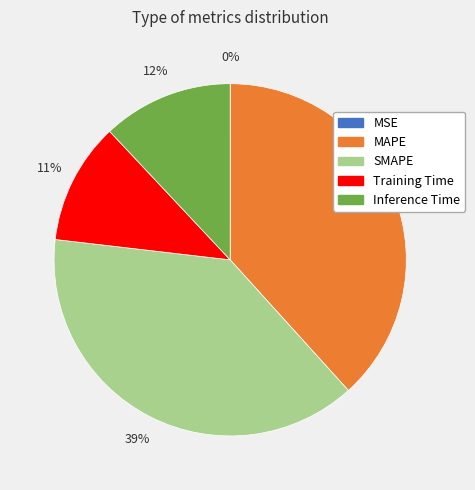

To the nearest percent, what is the difference between the largest and smallest slice percentages?

39%